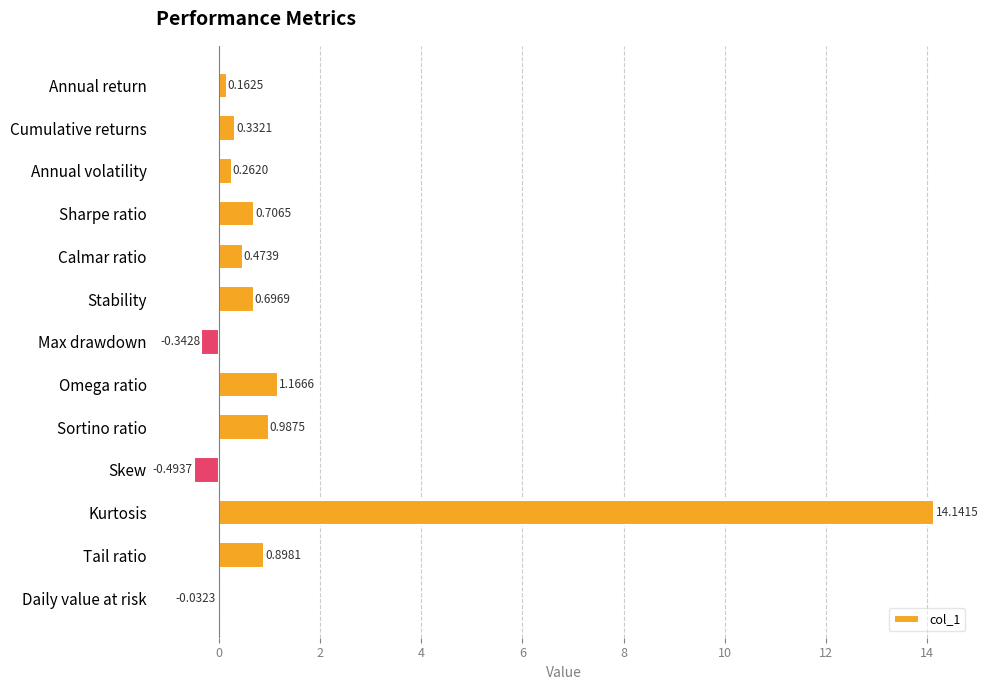

At which category does the chart reach its peak across all series?

Kurtosis